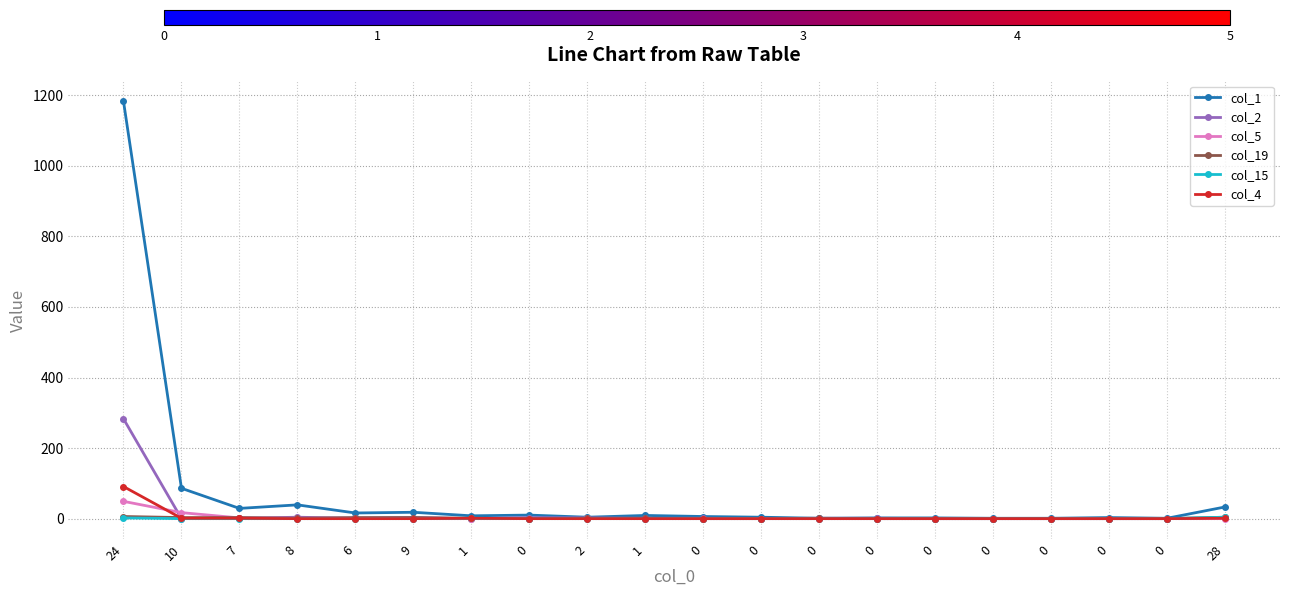

How many data points in col_15 are above 0?

3